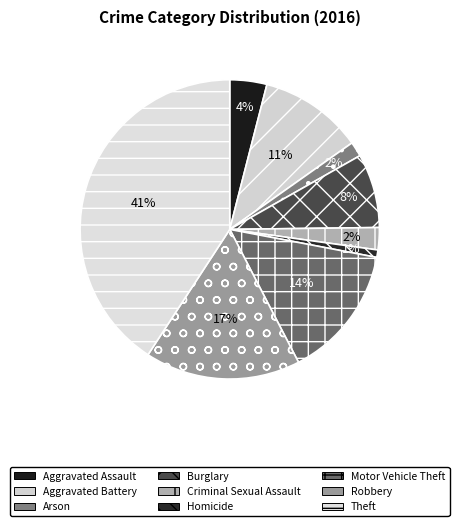

The Criminal Sexual Assault slice represents 2% of the pie. True or false?

True